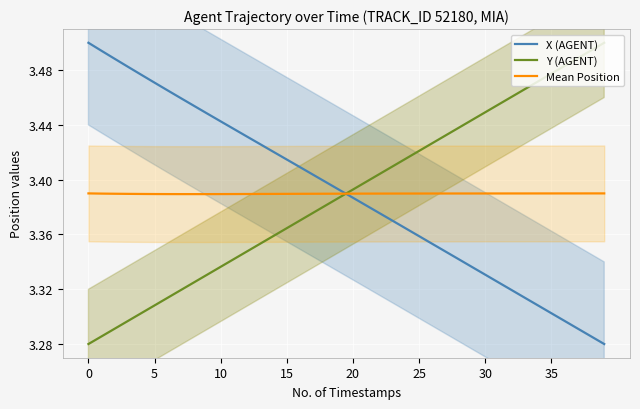

True or false: Y (AGENT) and X (AGENT) intersect in this chart.

True